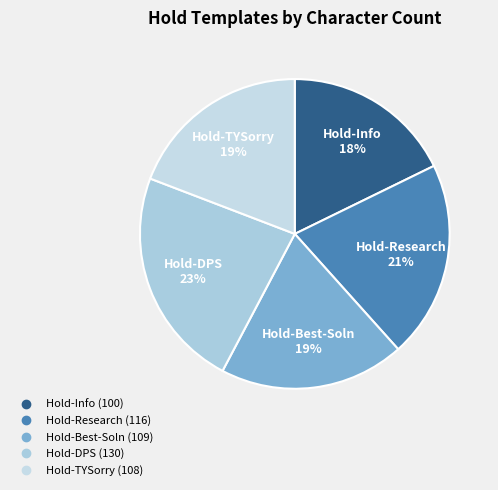

Combined, do Hold-Research and Hold-Best-Soln account for over 50%?

No